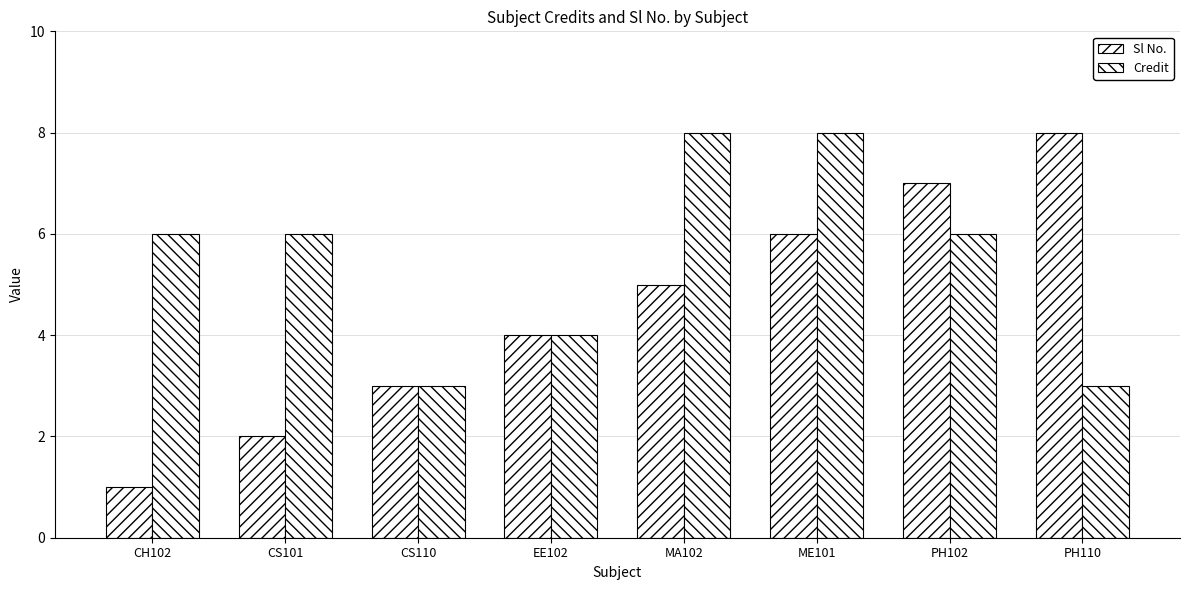

Count the number of data series in this chart.

2